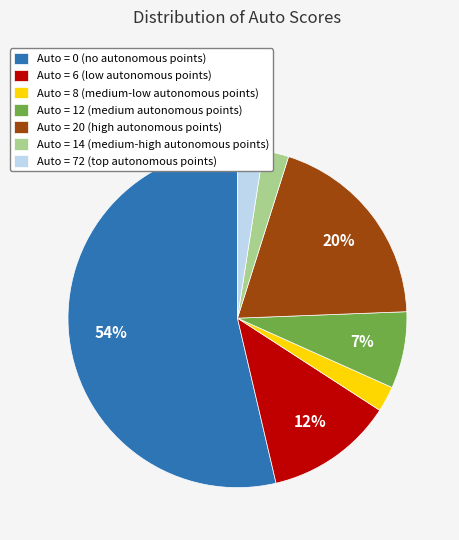

Which has a higher value, Auto = 12 (medium autonomous points) or Auto = 6 (low autonomous points)?

Auto = 6 (low autonomous points)